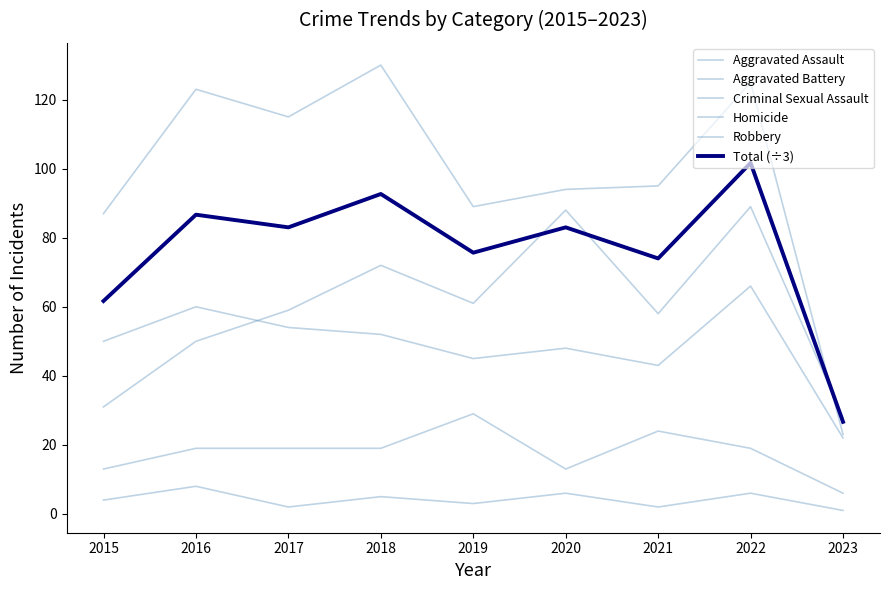

Reading right to left, what are all the values shown in this chart?

Aggravated Assault: 2023=28.0	2022=89.0	2021=58.0	2020=88.0	2019=61.0	2018=72.0	2017=59.0	2016=50.0	2015=31.0
Aggravated Battery: 2023=22.0	2022=66.0	2021=43.0	2020=48.0	2019=45.0	2018=52.0	2017=54.0	2016=60.0	2015=50.0
Criminal Sexual Assault: 2023=6.0	2022=19.0	2021=24.0	2020=13.0	2019=29.0	2018=19.0	2017=19.0	2016=19.0	2015=13.0
Homicide: 2023=1.0	2022=6.0	2021=2.0	2020=6.0	2019=3.0	2018=5.0	2017=2.0	2016=8.0	2015=4.0
Robbery: 2023=23.0	2022=125.0	2021=95.0	2020=94.0	2019=89.0	2018=130.0	2017=115.0	2016=123.0	2015=87.0
Total (÷3): 2023=26.7	2022=101.7	2021=74.0	2020=83.0	2019=75.7	2018=92.7	2017=83.0	2016=86.7	2015=61.7